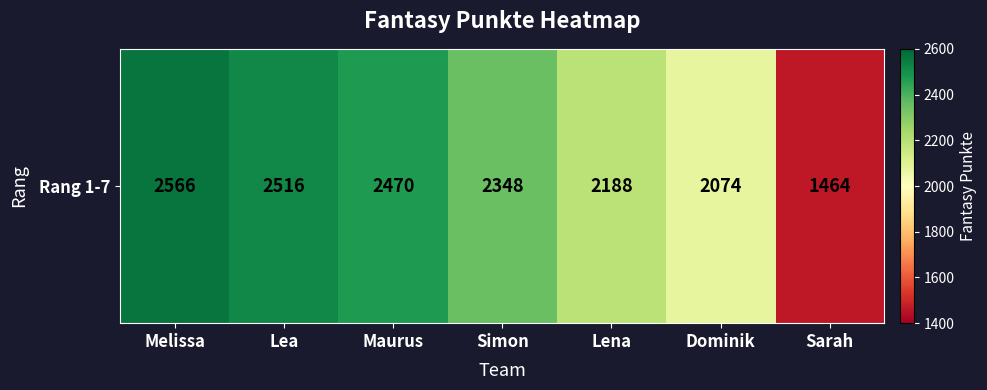

The value at Lea is 522. True or false?

False